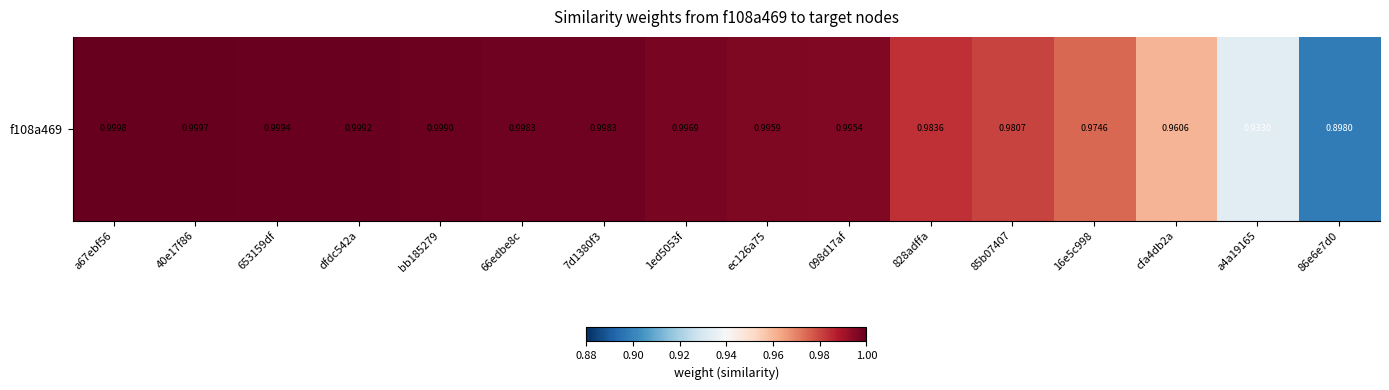

Rank the categories by value from highest to lowest.

a67ebf56, 40e17f86, 653159df, dfdc542a, bb185279, 66edbe8c, 7d1380f3, 1ed5053f, ec126a75, 098d17af, 828adffa, 85b07407, 16e5c998, cfa4db2a, a4a19165, 86e6e7d0